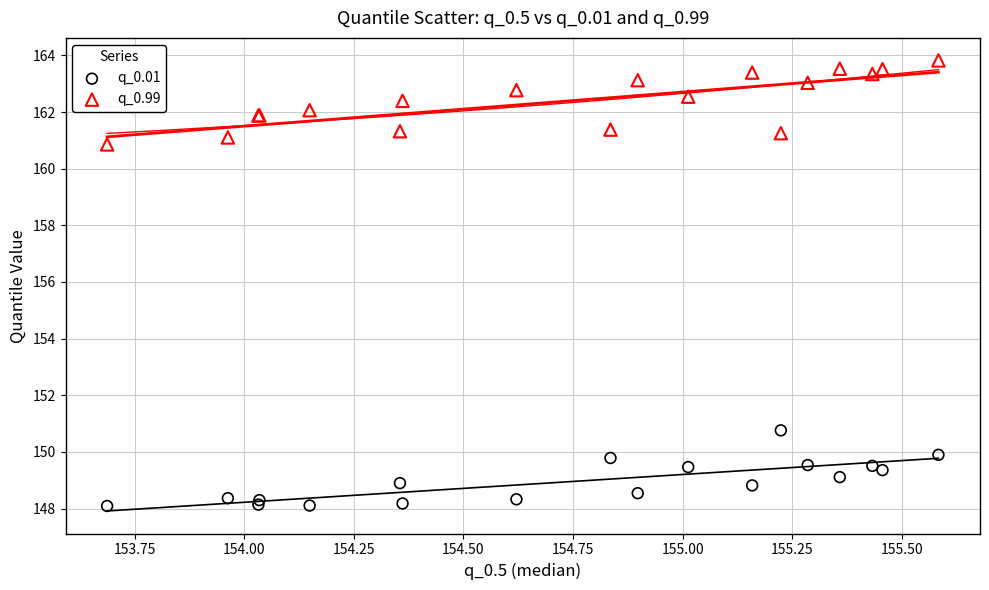

Which series contains the lowest Y value?

q_0.01